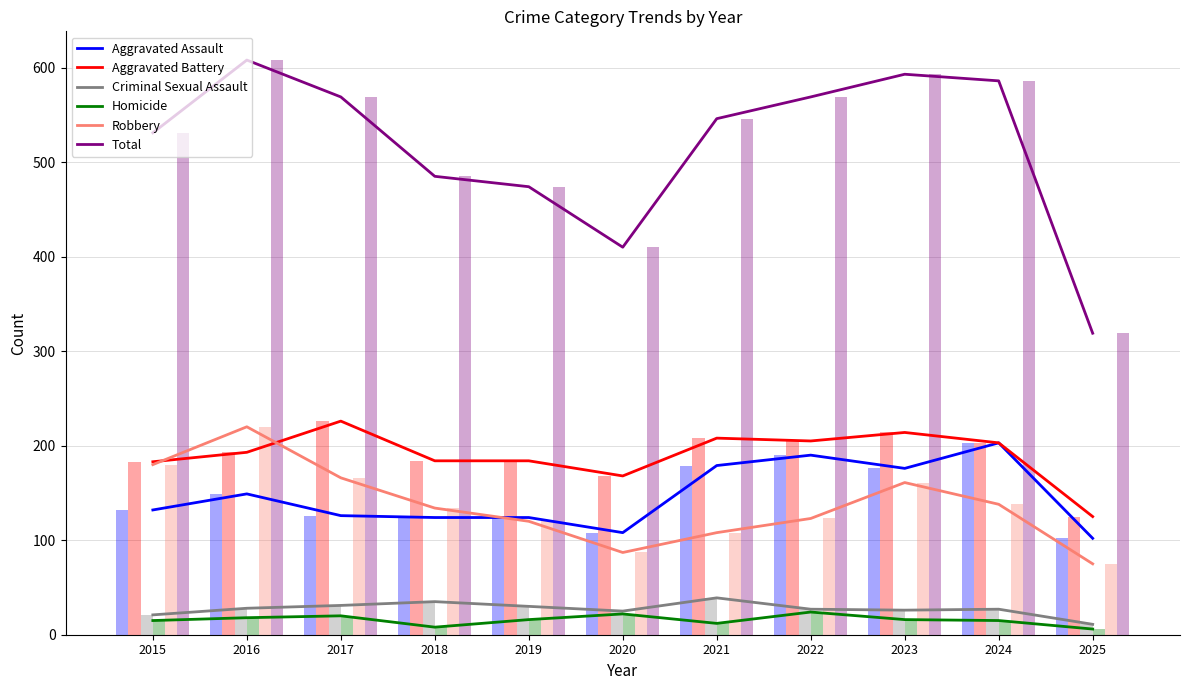

What is the value of the Homicide bar at the 3rd from the left?

20